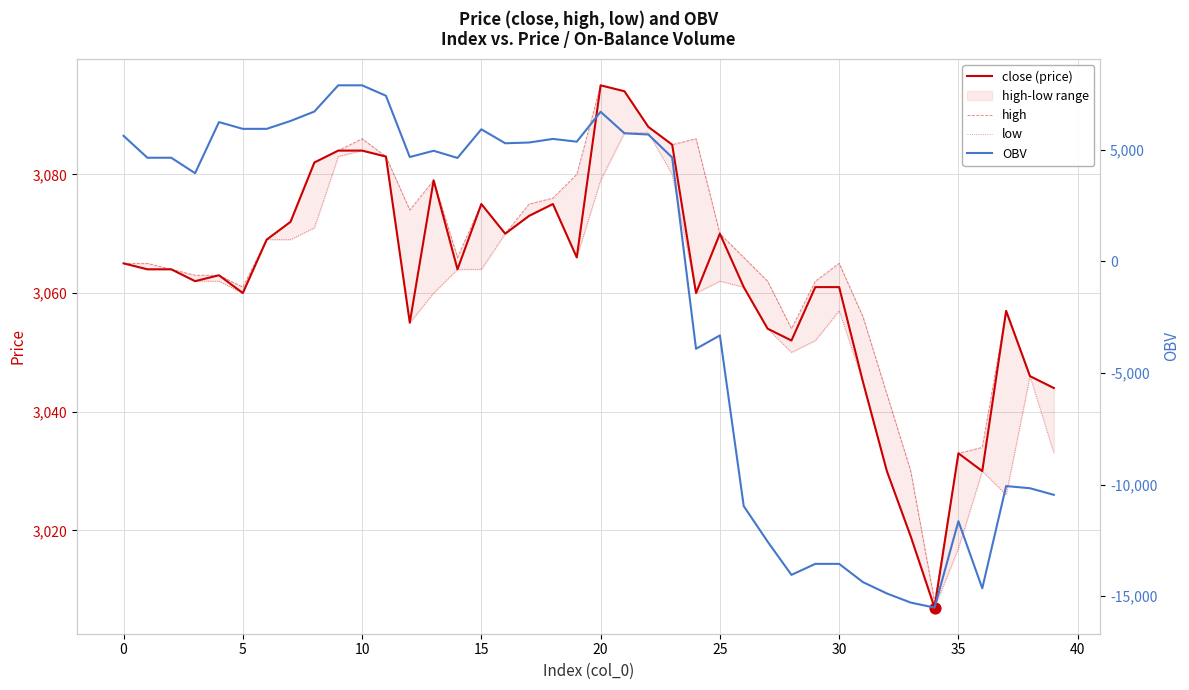

Which series has the largest total across all categories?

high